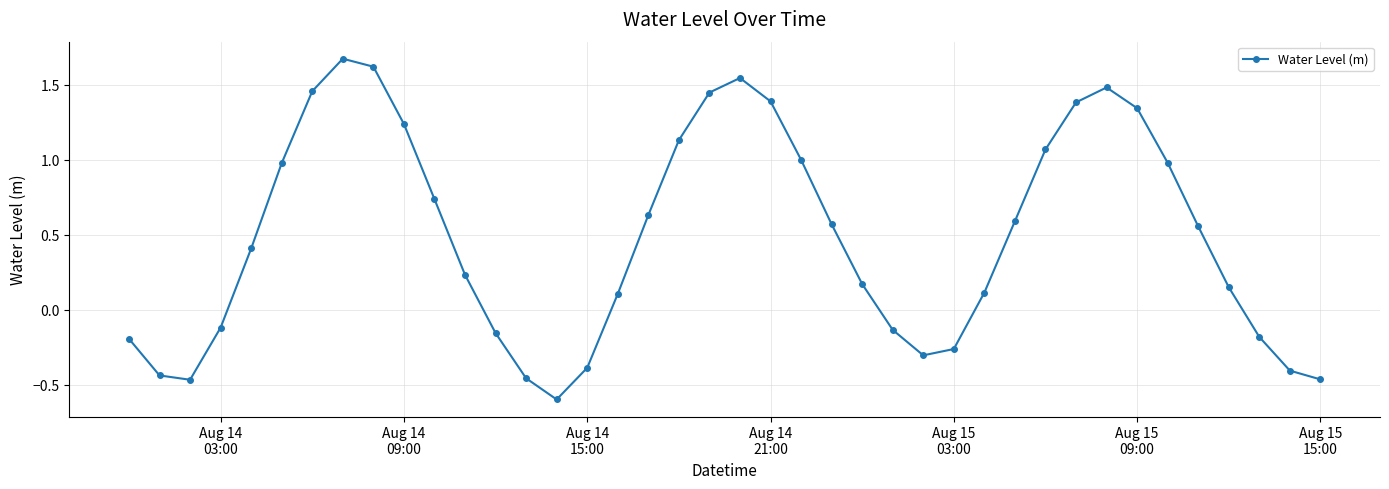

How many data points are above 0?

26